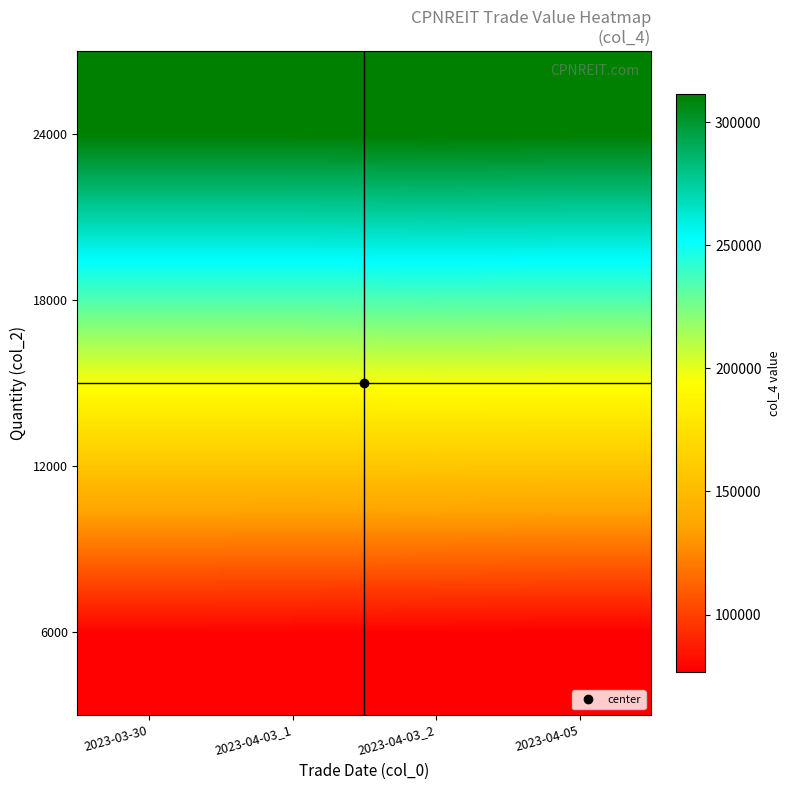

What is the total value across all series at 2023-04-03_2?

780356